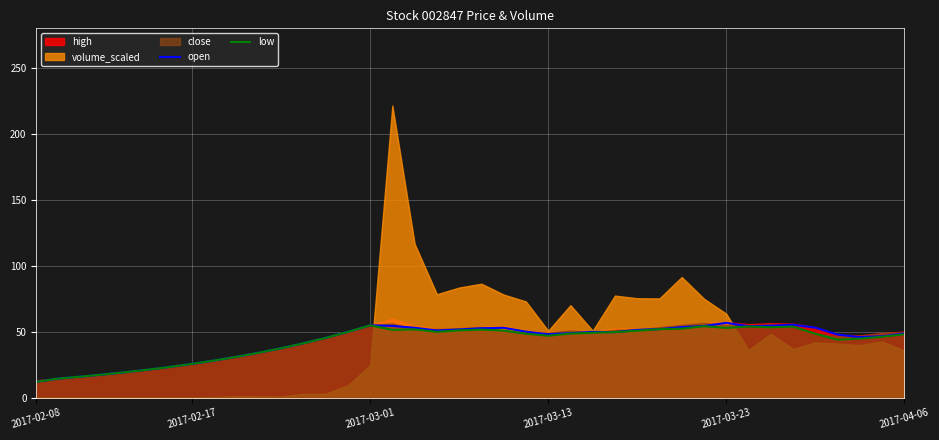

Read the low value at 26.

49.6